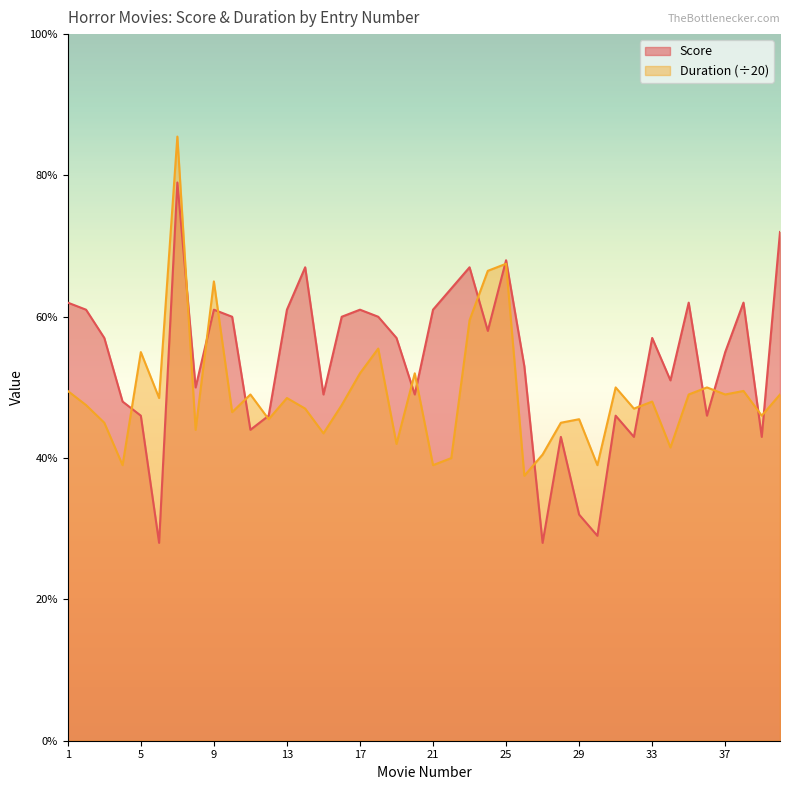

At which label is Score closest to 5?

8